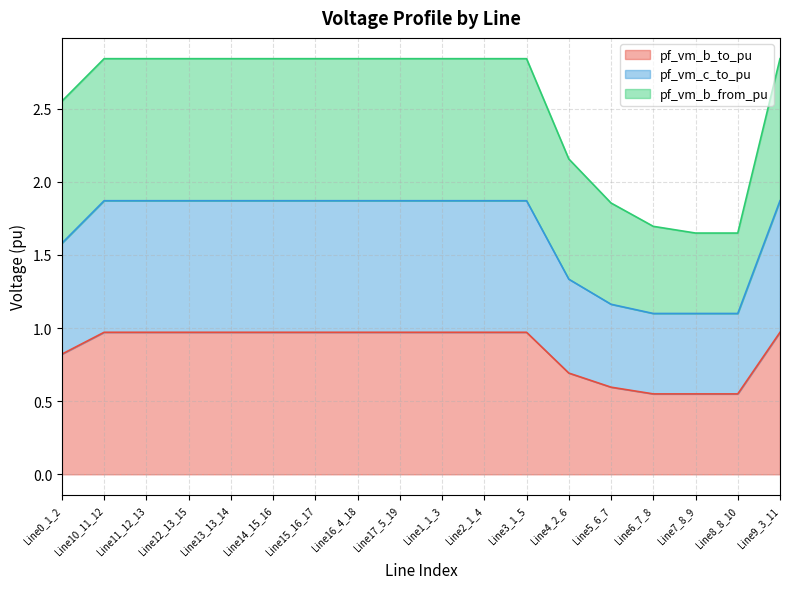

At which category does pf_vm_b_from_pu reach its first local peak?

Line10_11_12